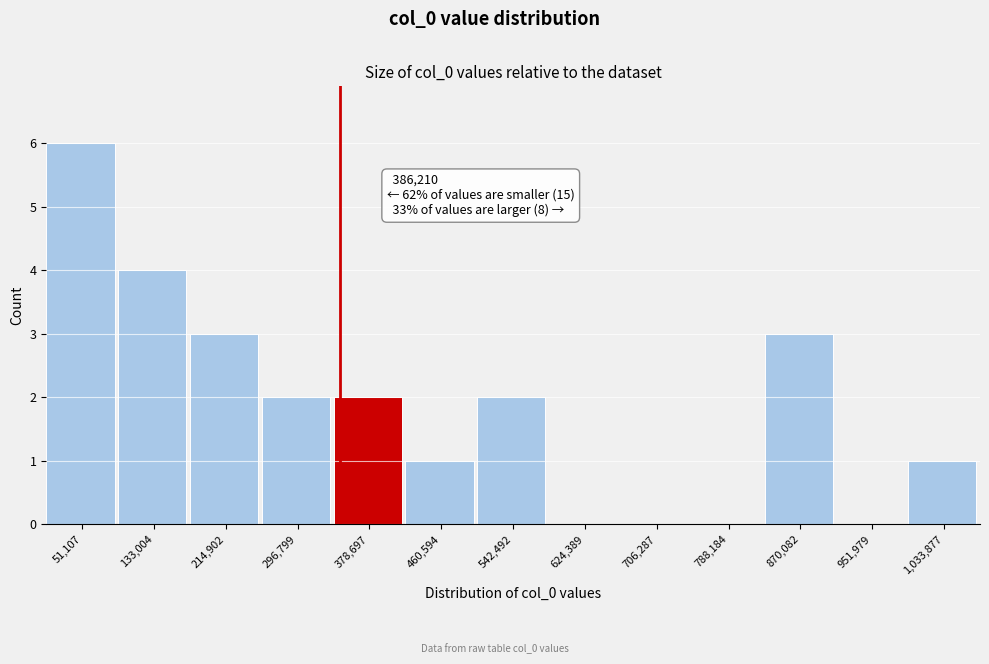

Reading left to right, list all the values displayed in this chart.

51,107=6	133,004=4	214,902=3	296,799=2	378,697=2	460,594=1	542,492=2	624,389=0	706,287=0	788,184=0	870,082=3	951,979=0	1,033,877=1